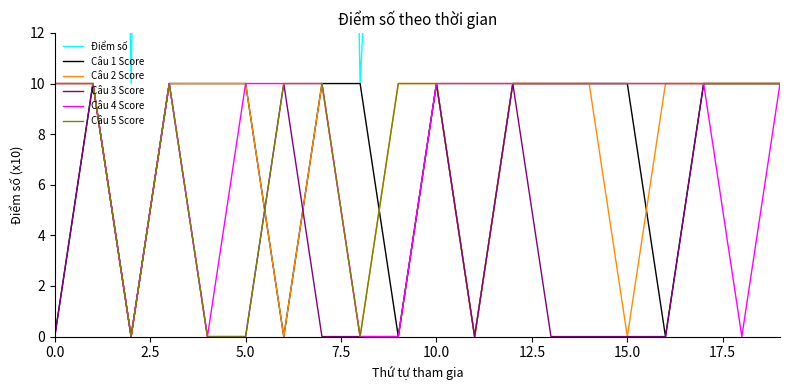

Which has a higher value, 11 or 20.0?

11